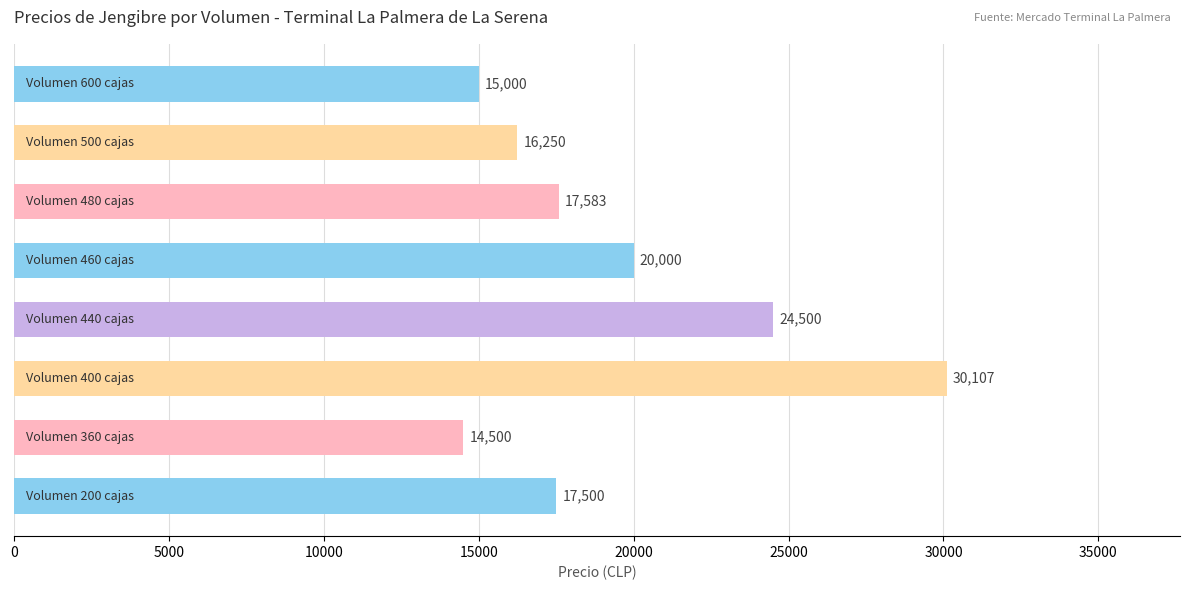

What is the minimum value shown in the chart?

14500